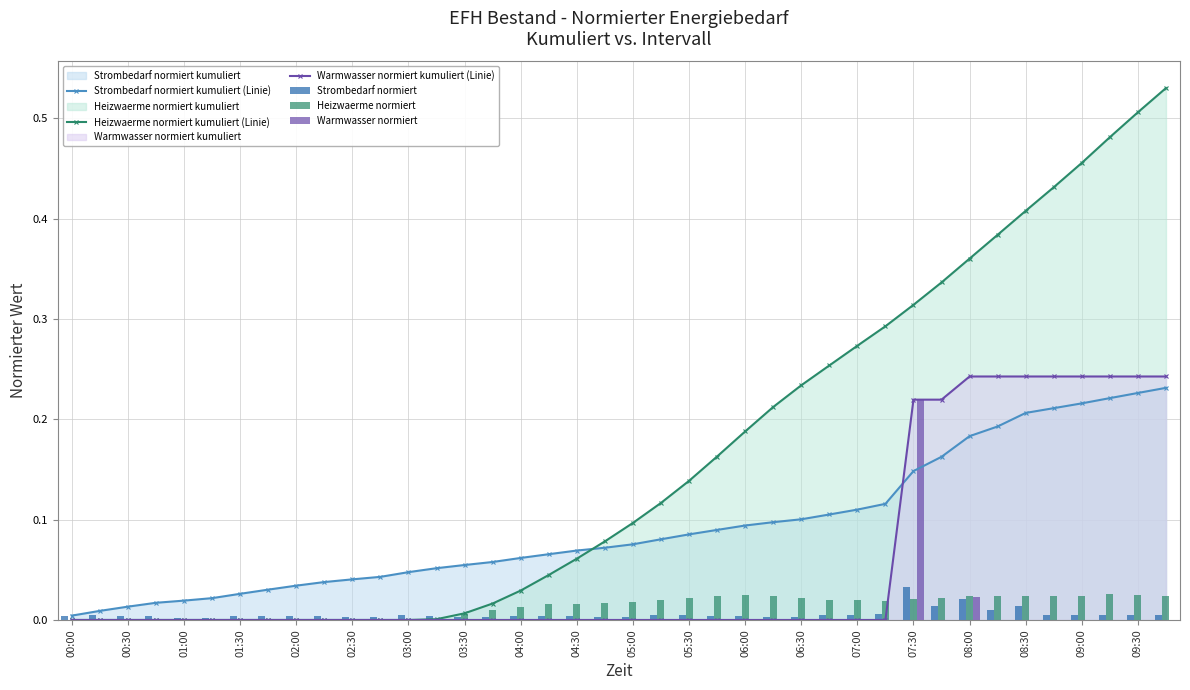

The value of Strombedarf normiert at 06:30 is 0.0. True or false?

False